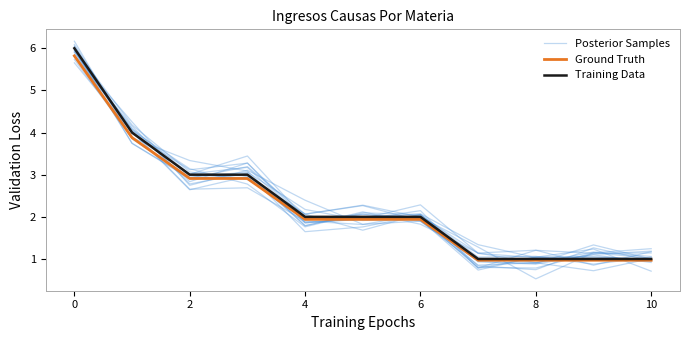

Reading right to left, extract all data points from this chart.

Posterior Samples: 0.9	1.1	0.9	1.1	2.3	2.0	2.0	3.3	3.1	4.0	6.1
Ground Truth: 1.0	1.0	1.0	1.0	1.9	1.9	1.9	2.9	2.9	3.9	5.8
Training Data: 1.0	1.0	1.0	1.0	2.0	2.0	2.0	3.0	3.0	4.0	6.0